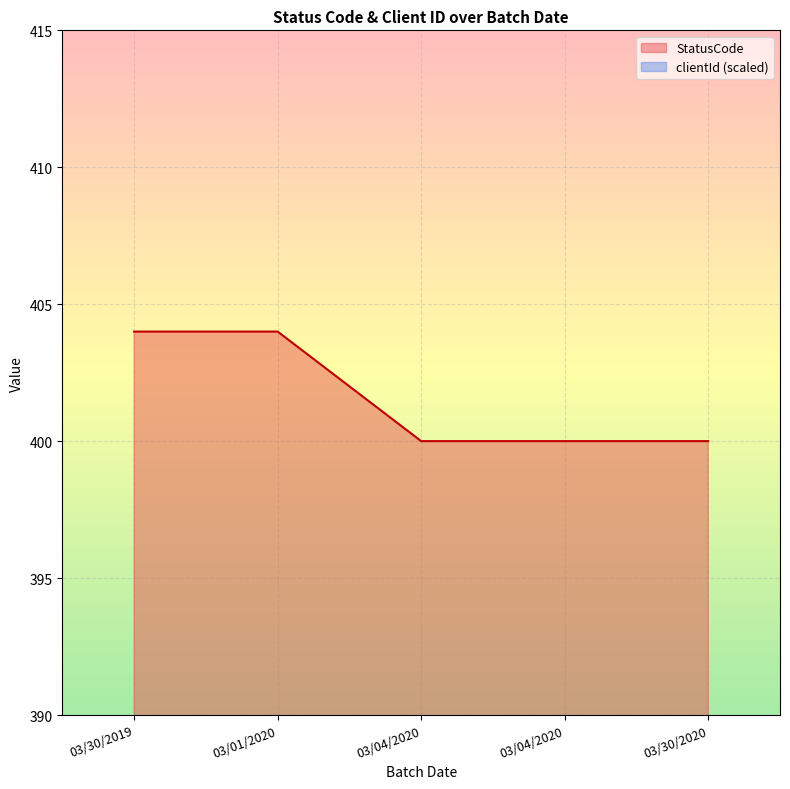

Which has a higher value, 03/01/2020 or 03/04/2020?

03/01/2020